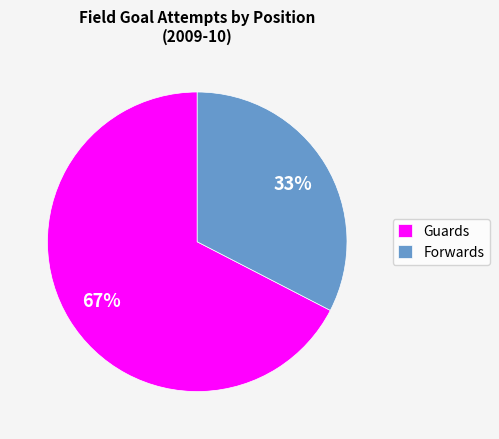

To the nearest percent, what percentage of the pie is Guards?

67%